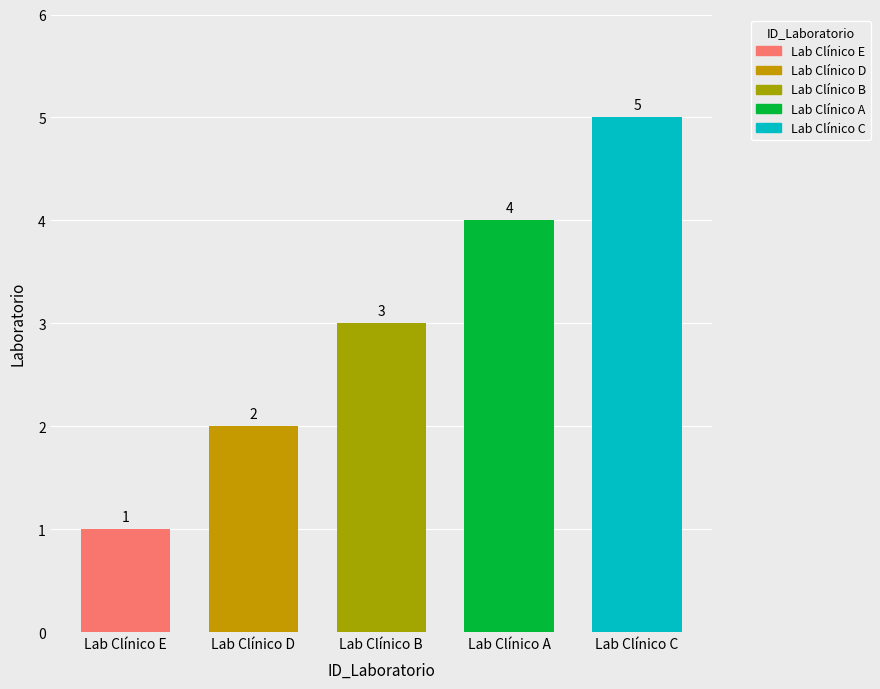

Which label corresponds to the largest value in the chart?

Lab Clínico C